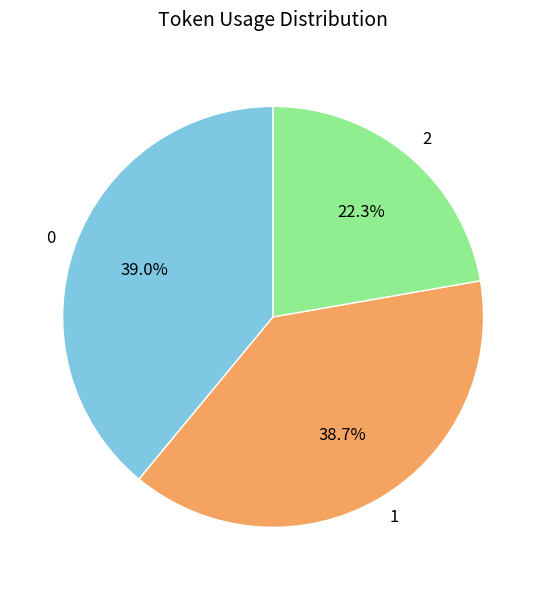

To the nearest percent, what portion does 2 represent?

22%